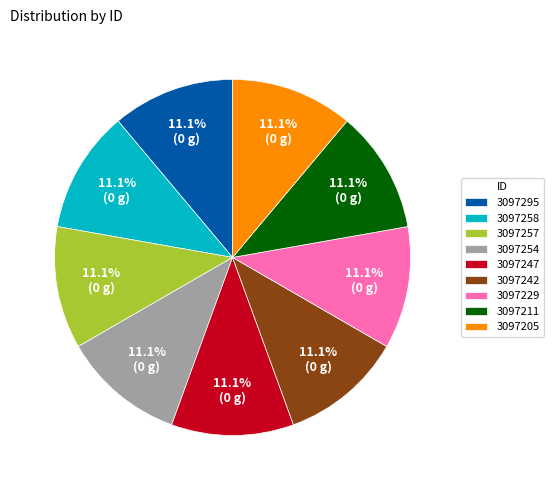

To the nearest percent, what is the combined percentage of 3097258 and 3097295?

22%